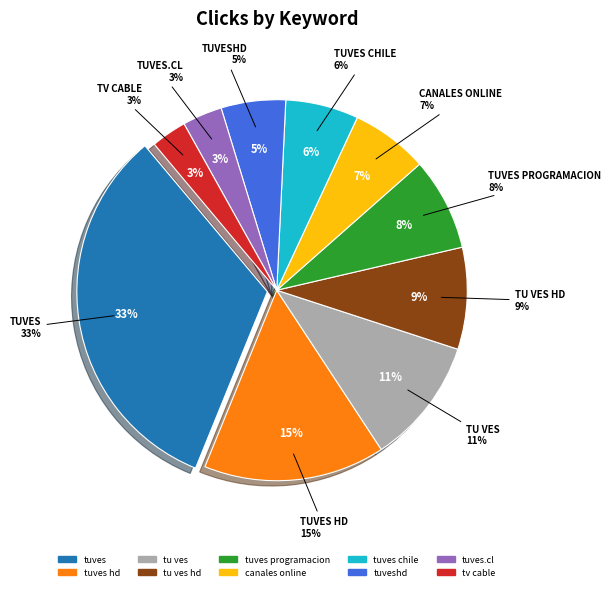

To the nearest percent, what is the difference between the largest and smallest slice percentages?

30%